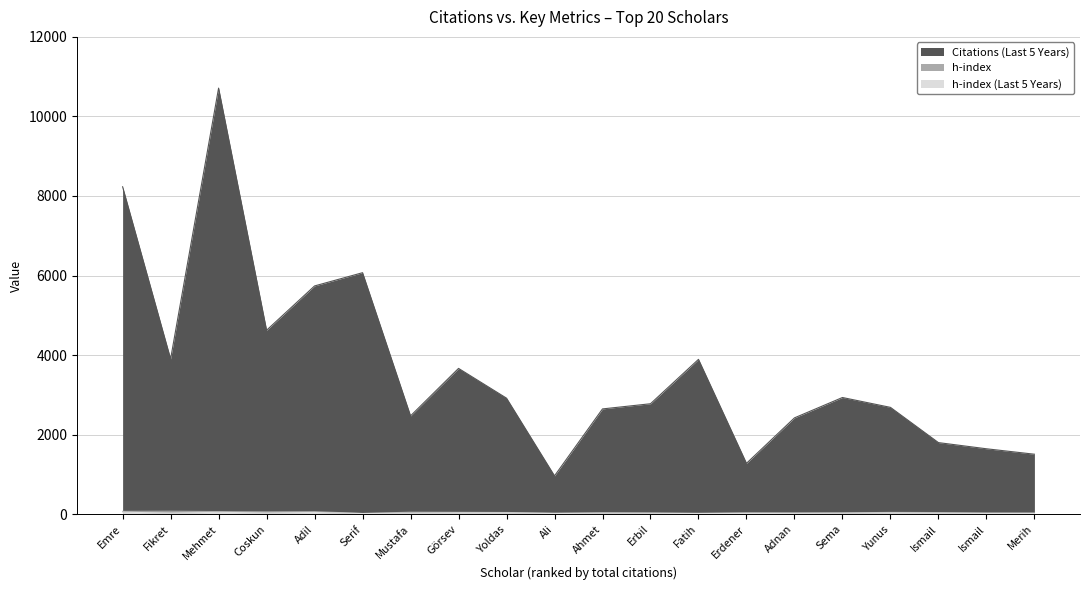

What is the spread (max minus min) of values at Yoldas?

2885